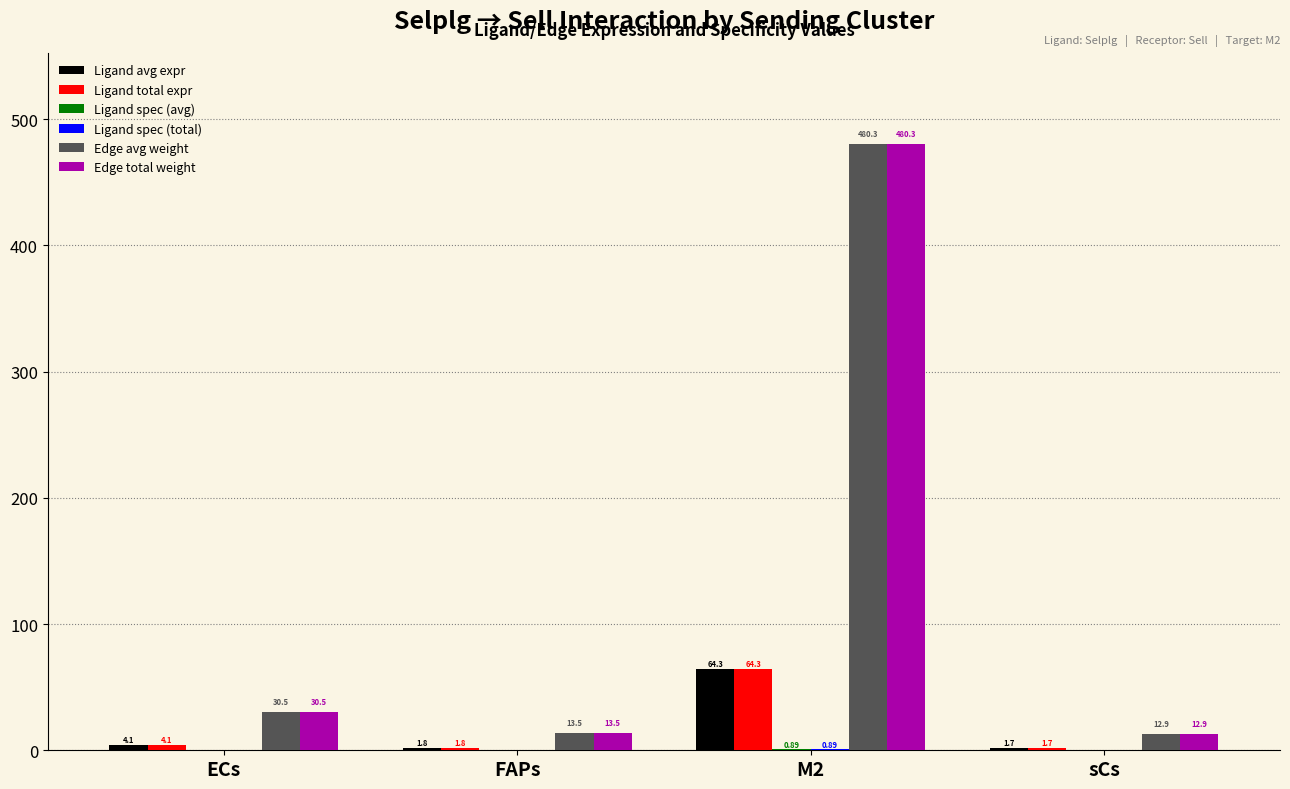

Is the value of Edge total weight at M2 greater than the value of Ligand total expr at FAPs?

Yes